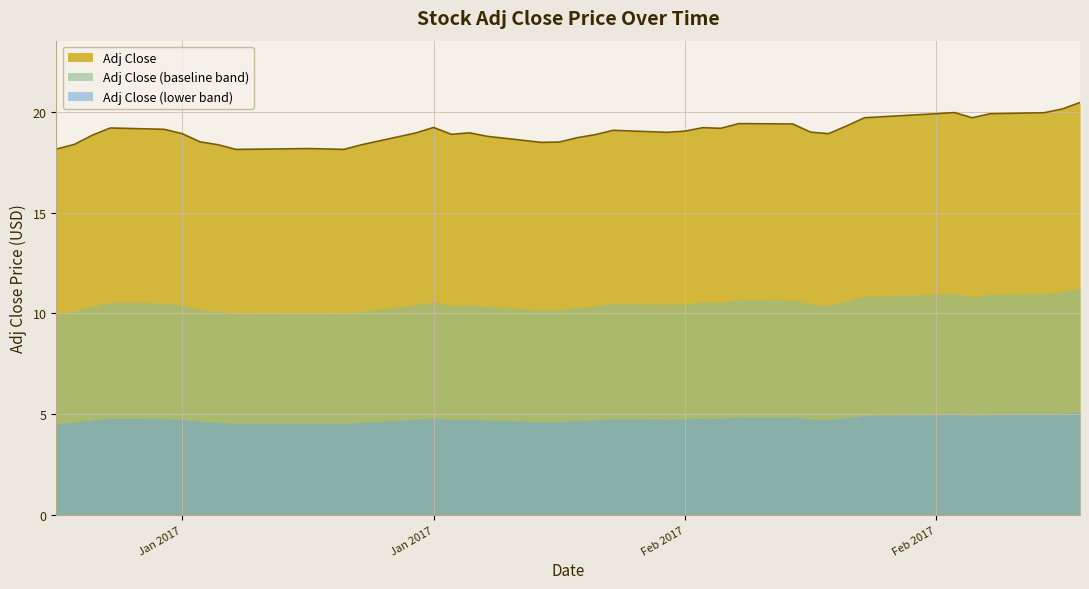

What are all the series names shown in the legend?

Adj Close, Adj Close (baseline band), Adj Close (lower band)